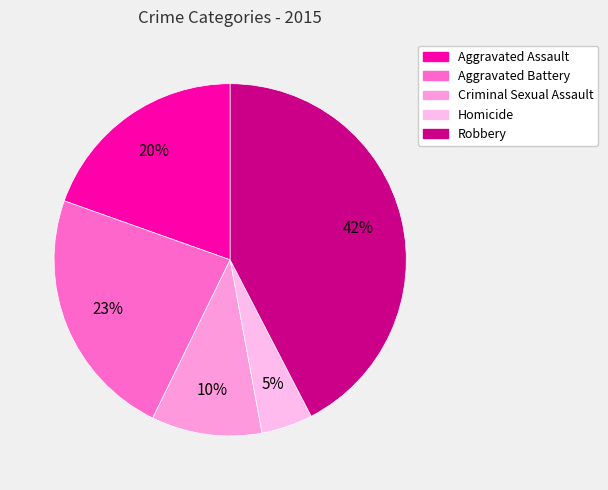

Is Aggravated Assault the majority of the pie?

No